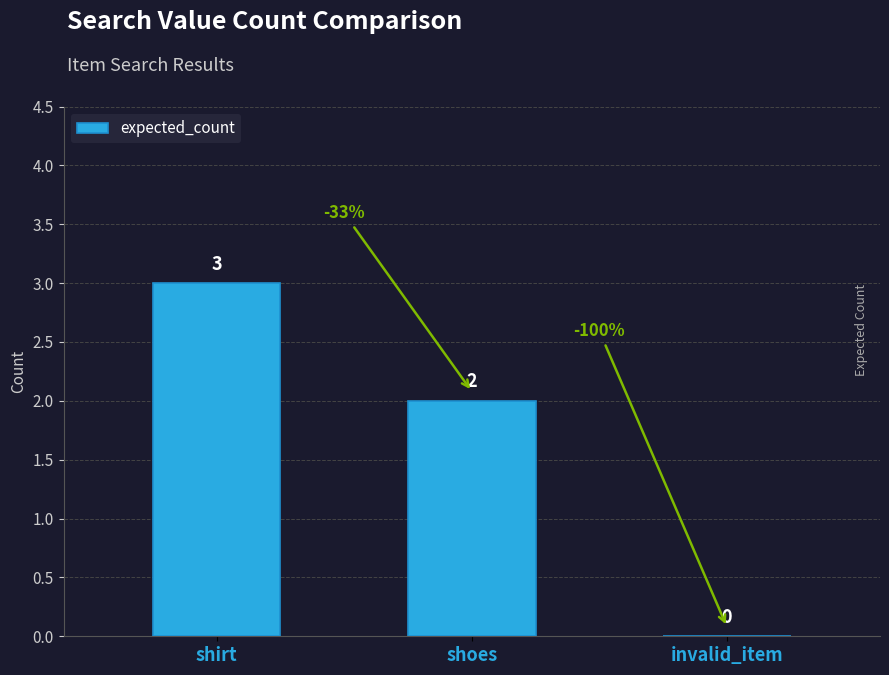

How many data points does each series have?

3